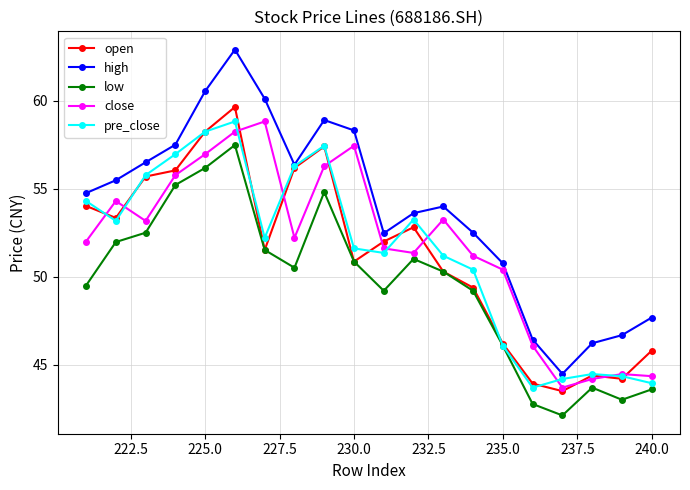

How many interior local valleys does the high series have?

3